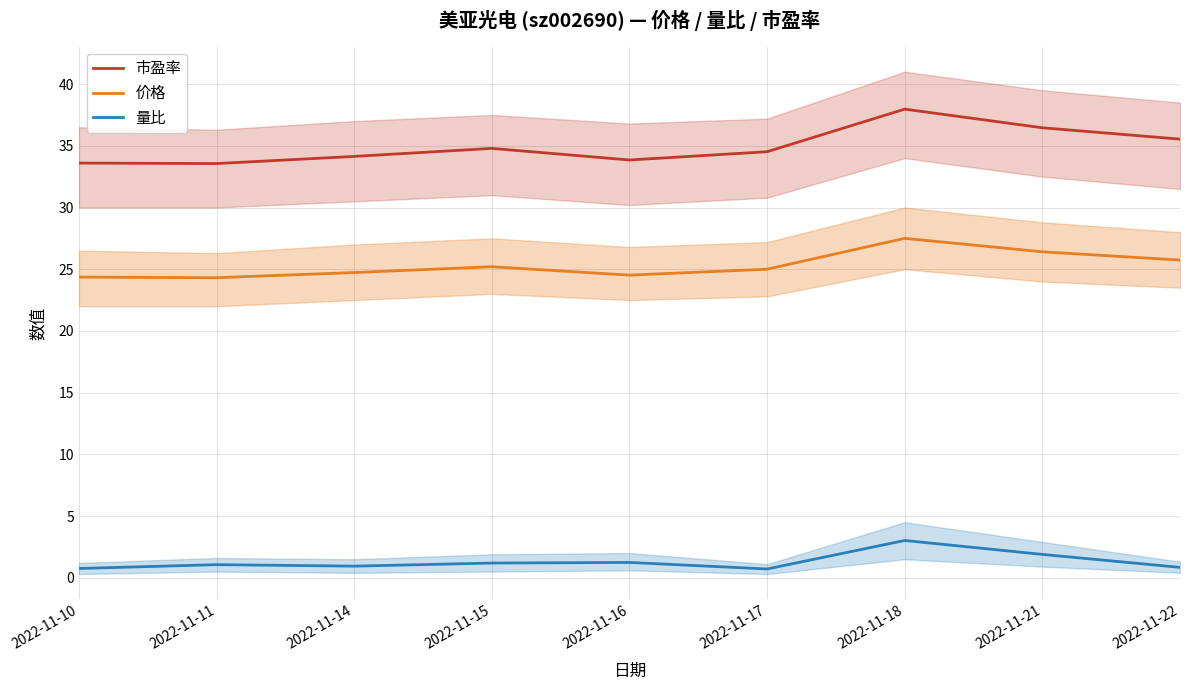

Is the value of 量比 at 2022-11-17 greater than the value of 市盈率 at 2022-11-16?

No